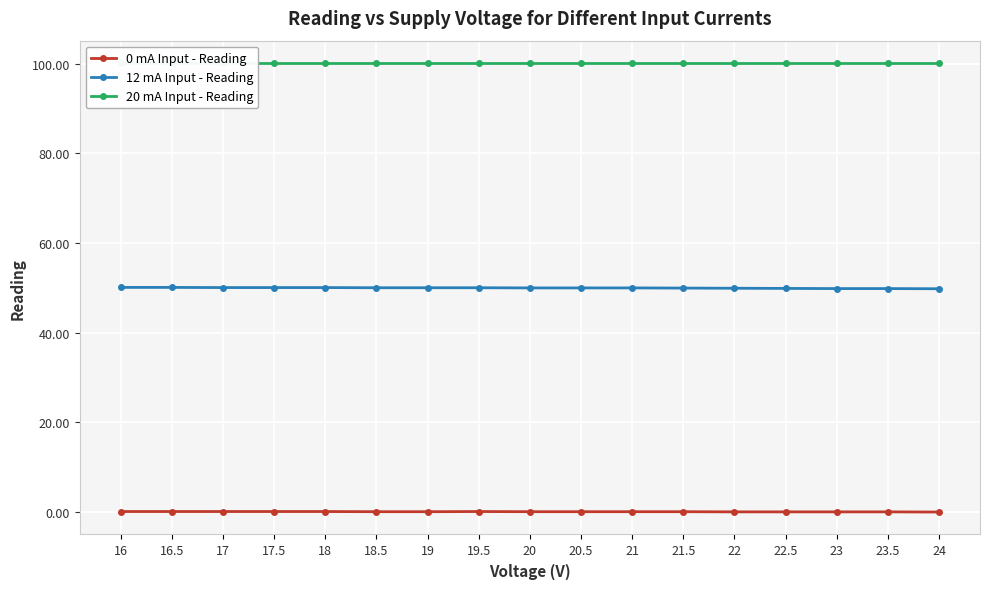

Which label corresponds to the largest value in the chart?

16